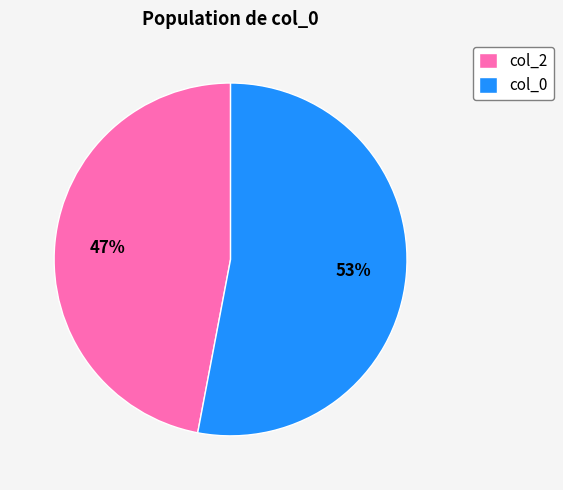

Approximately how many times larger is the value at col_2 compared to col_0?

0.9